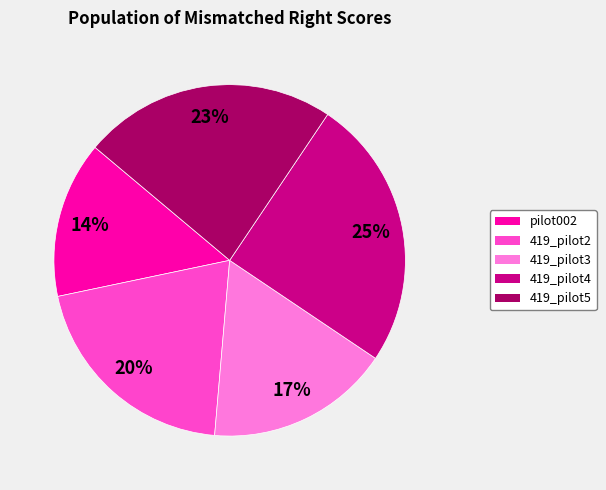

What is the ratio of the value at 419_pilot3 to the value at pilot002?

1.2